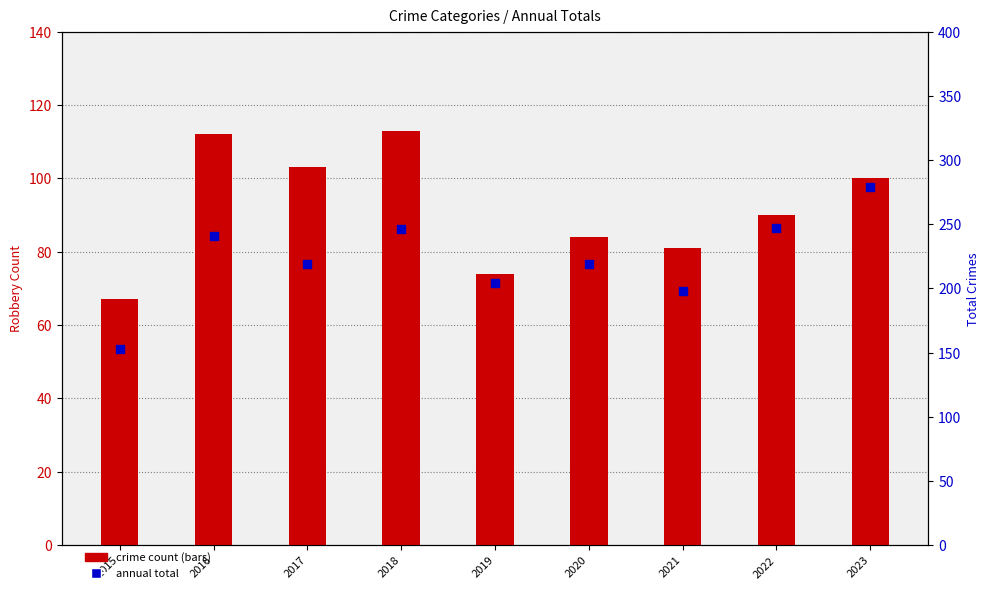

Which series reaches the minimum Y coordinate?

Robbery